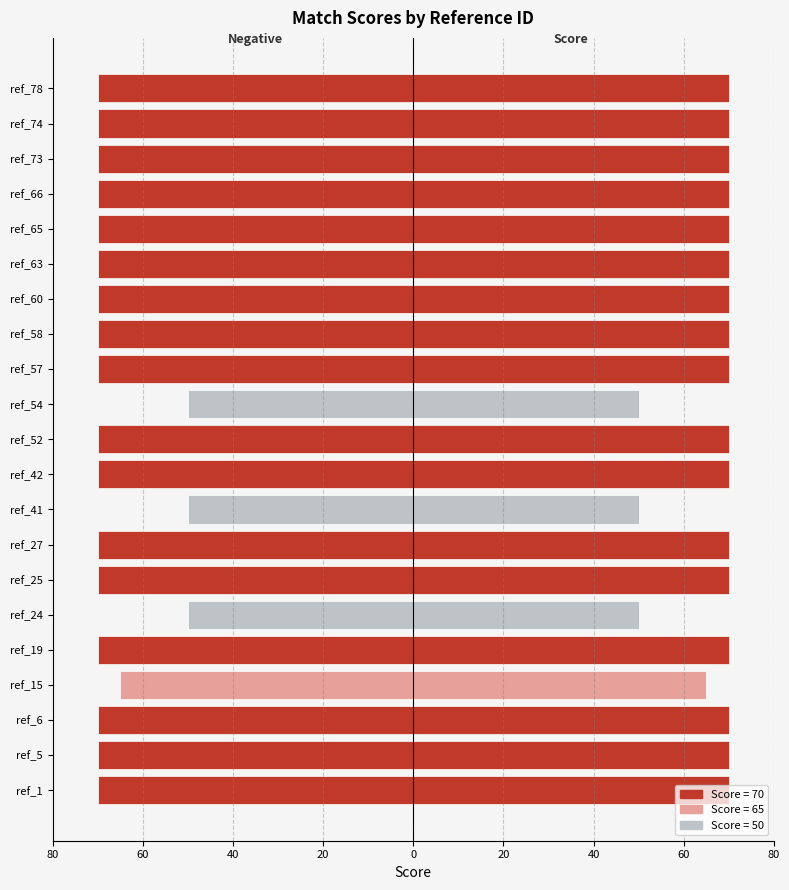

What is the spread (max minus min) of values at ref_42?

140